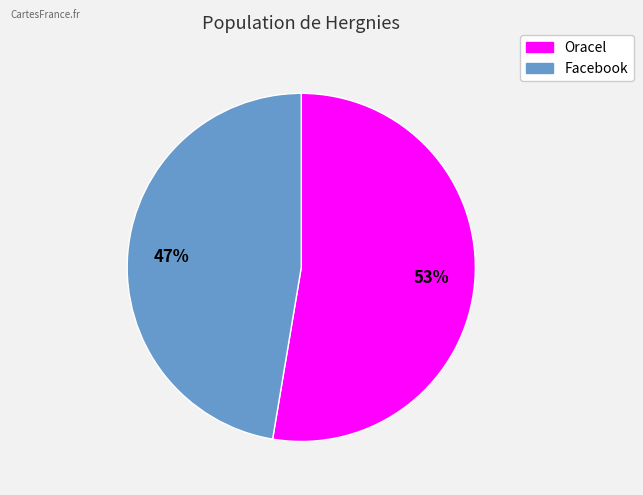

How many segments does this pie chart have?

2